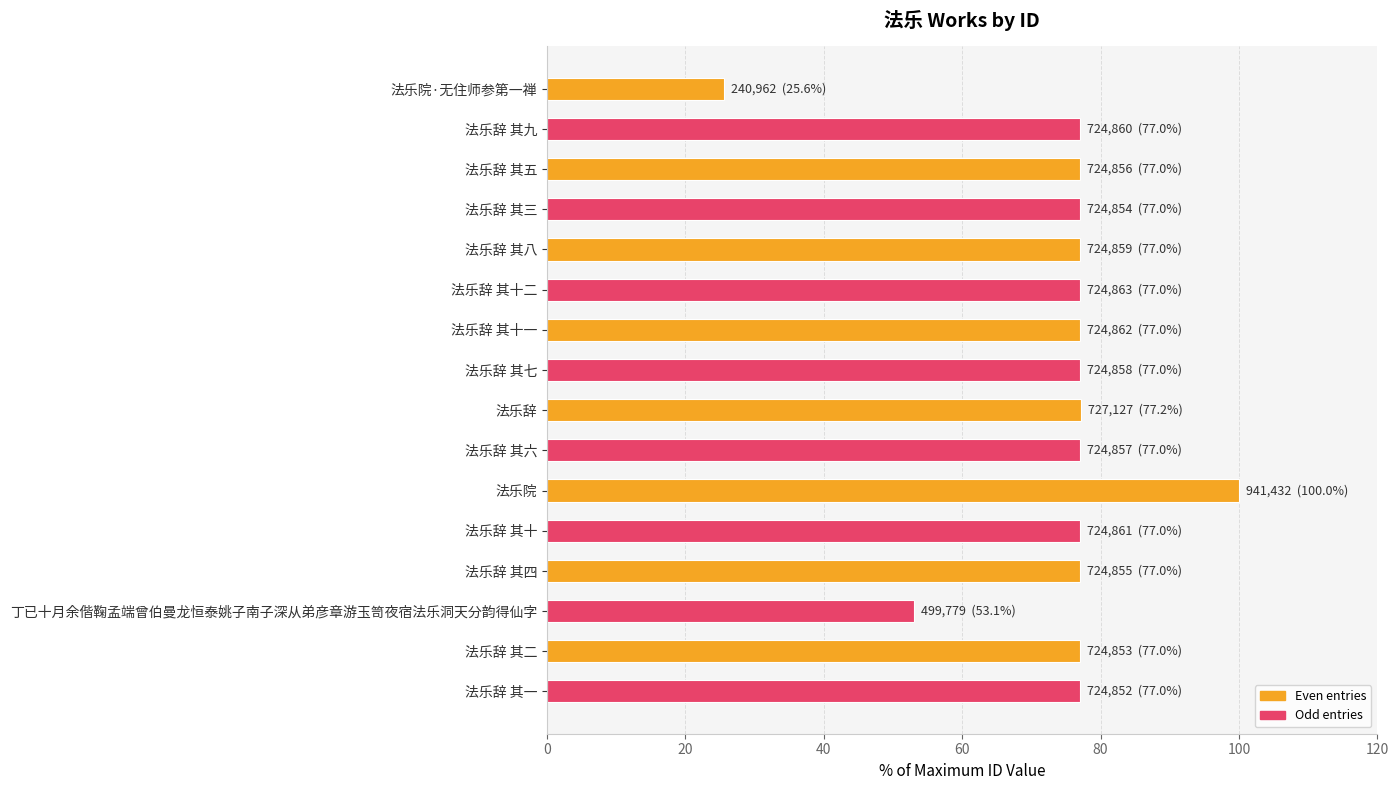

What is the value of the 3rd bar from the top?

77.0